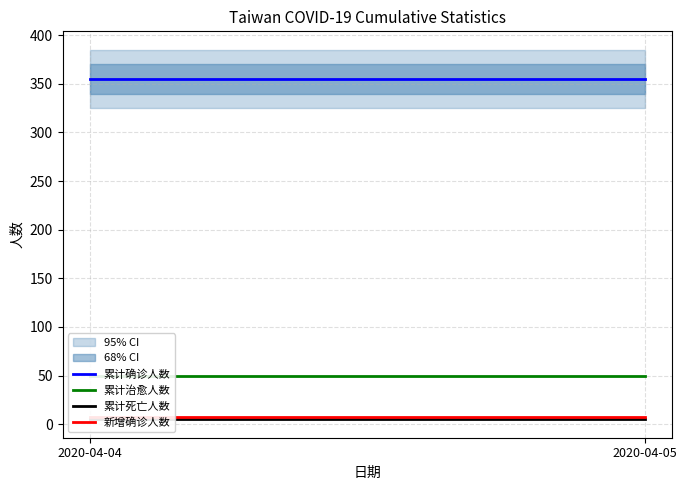

At 2020-04-05, list the series in order from largest to smallest.

累计确诊人数, 累计治愈人数, 新增确诊人数, 累计死亡人数